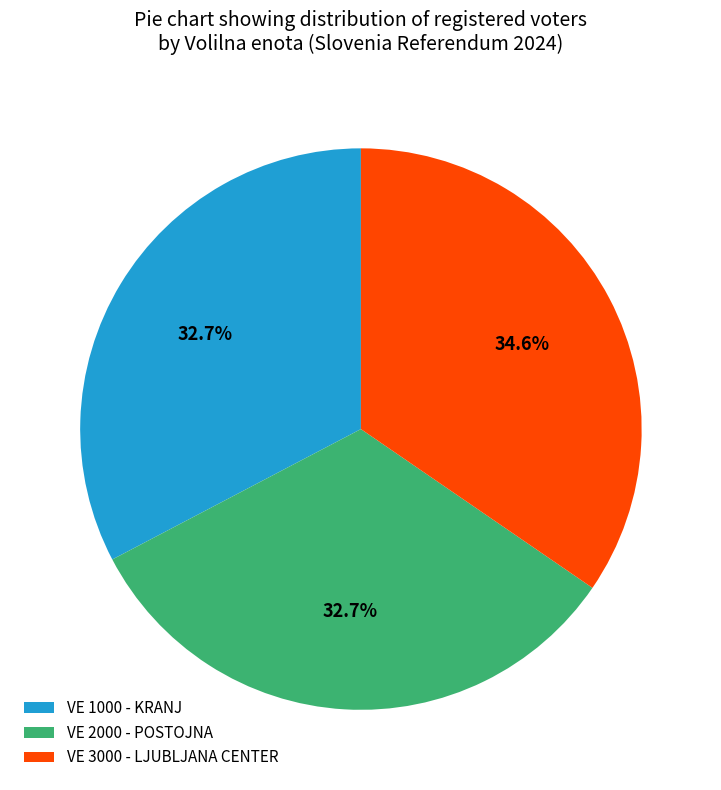

Which has a higher value, VE 3000 - LJUBLJANA CENTER or VE 1000 - KRANJ?

VE 3000 - LJUBLJANA CENTER